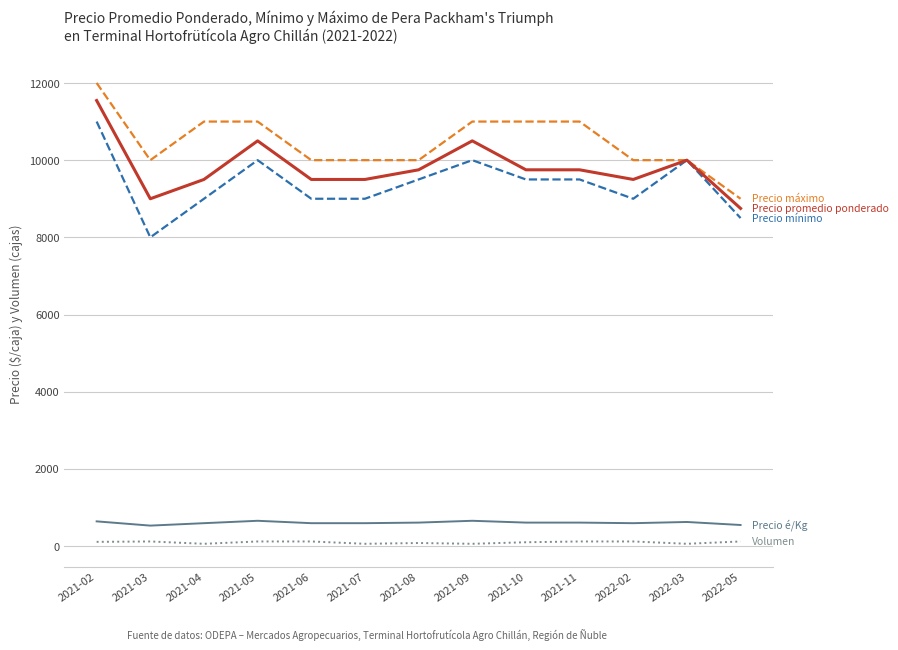

What position from the right is 2022-02?

3